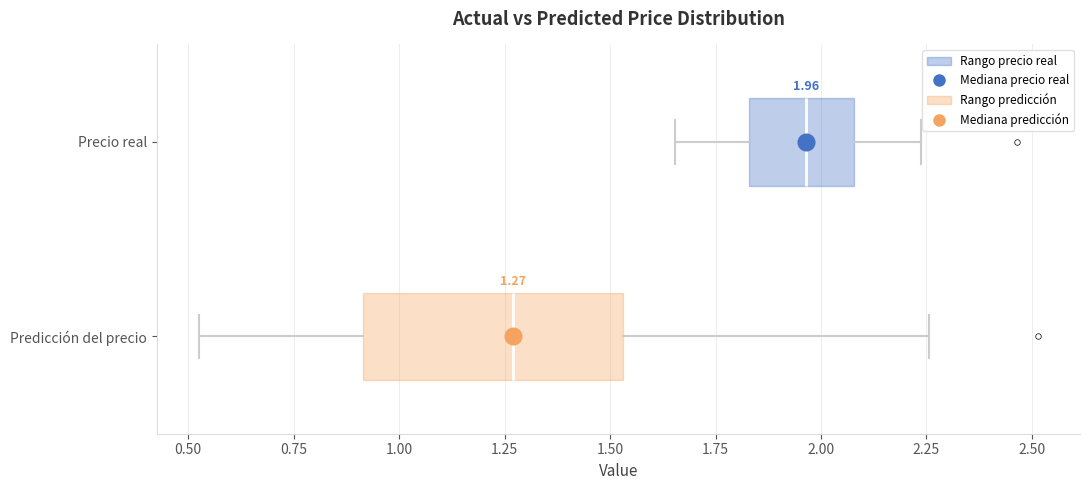

Which box's median line is the furthest to the left?

Predicción del precio